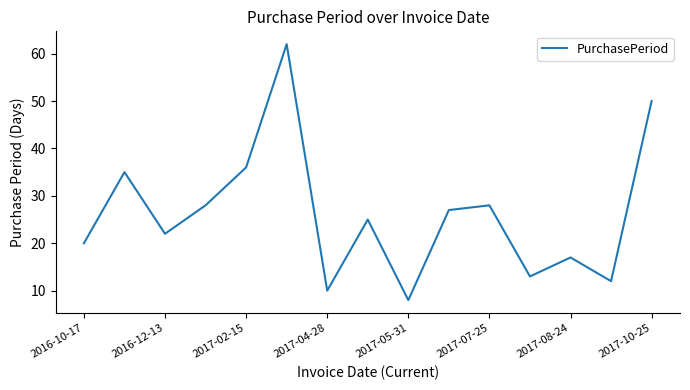

What is the difference between the maximum and minimum values?

54